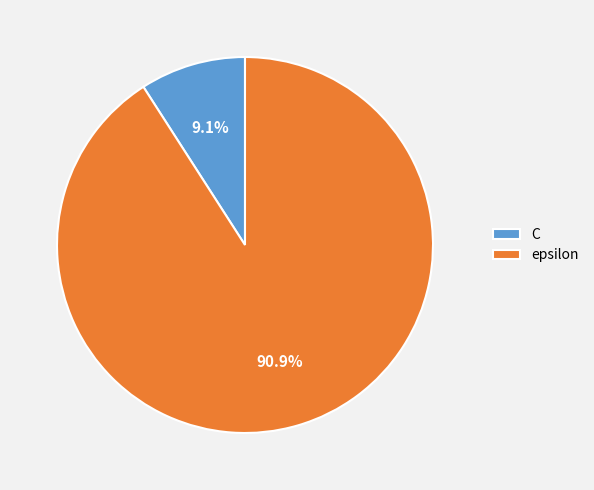

Combined, do epsilon and C account for over 50%?

Yes